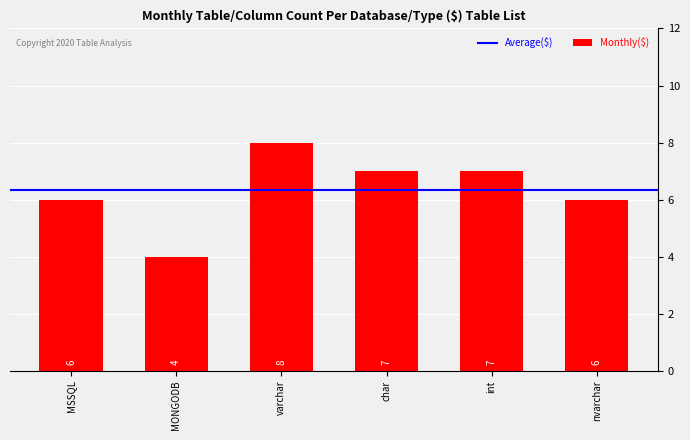

The chart shows a value of 3 at MONGODB. True or false?

False